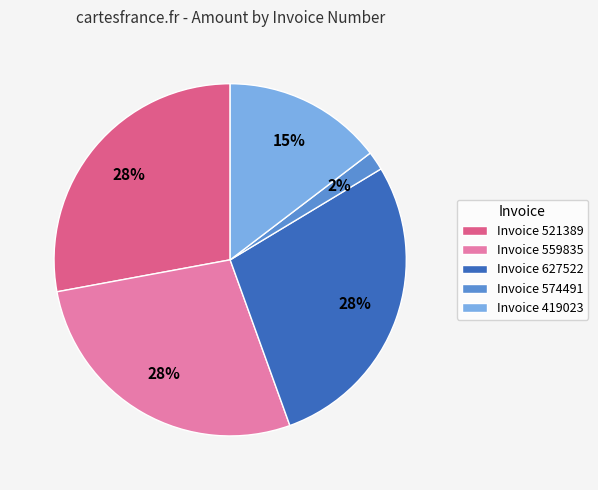

Between Invoice 627522 and Invoice 574491, which is larger?

Invoice 627522